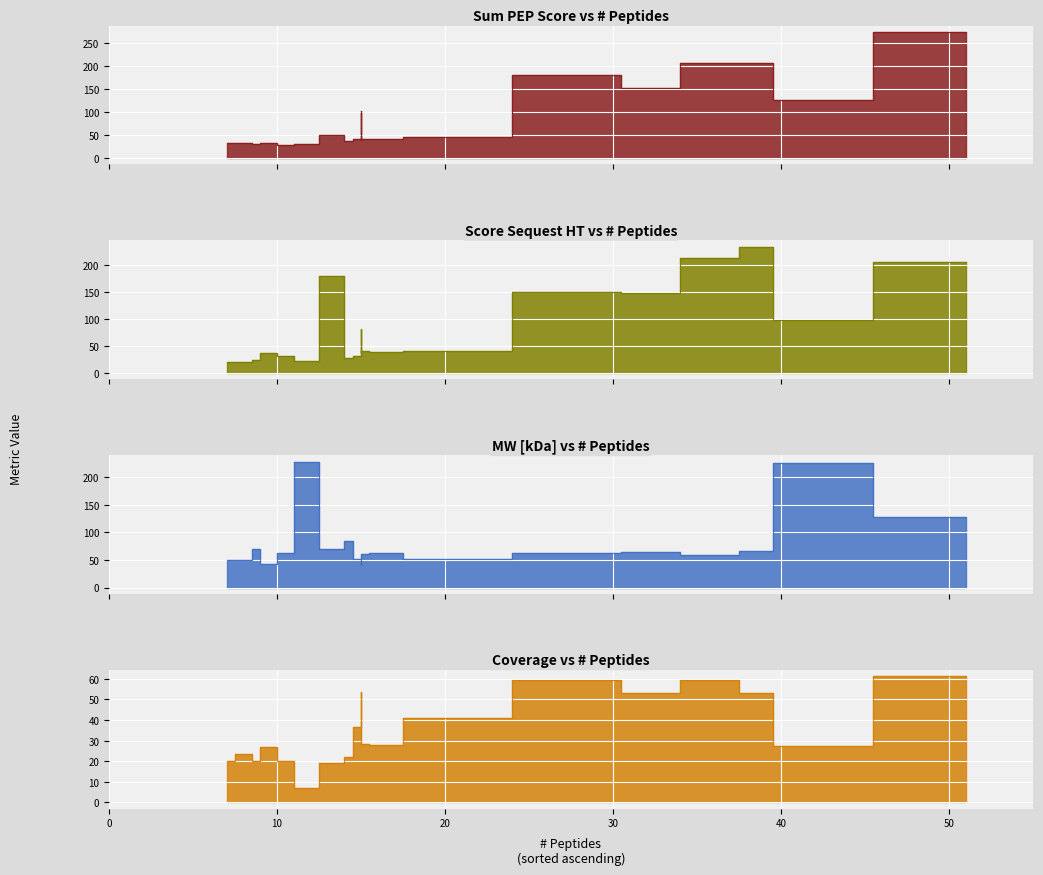

How many lines are shown in the chart?

4